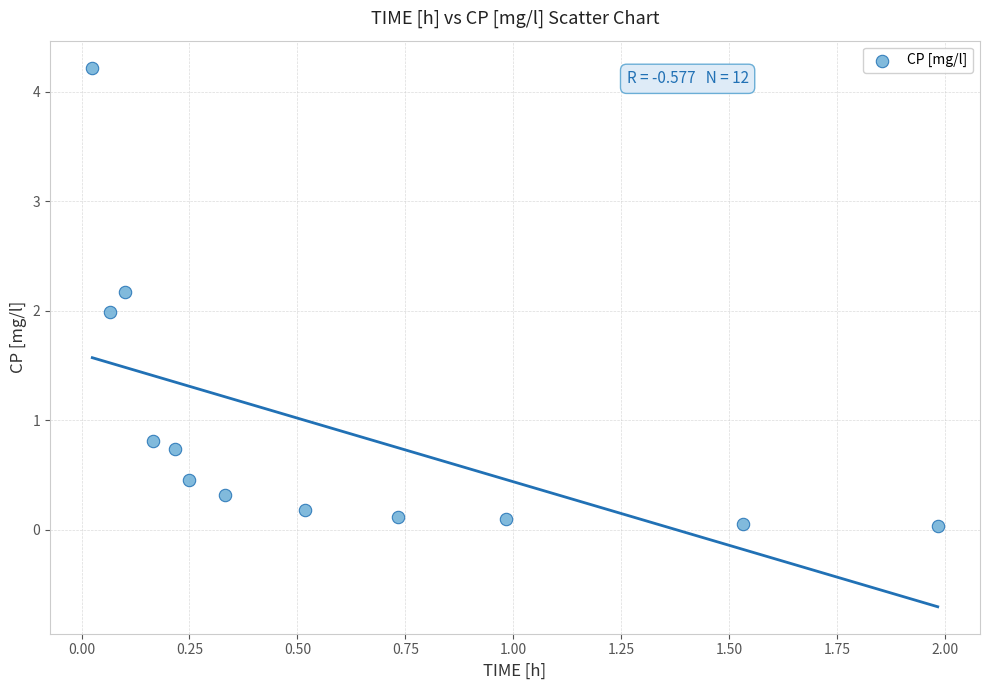

What is the range of X values (max minus min)?

2.0